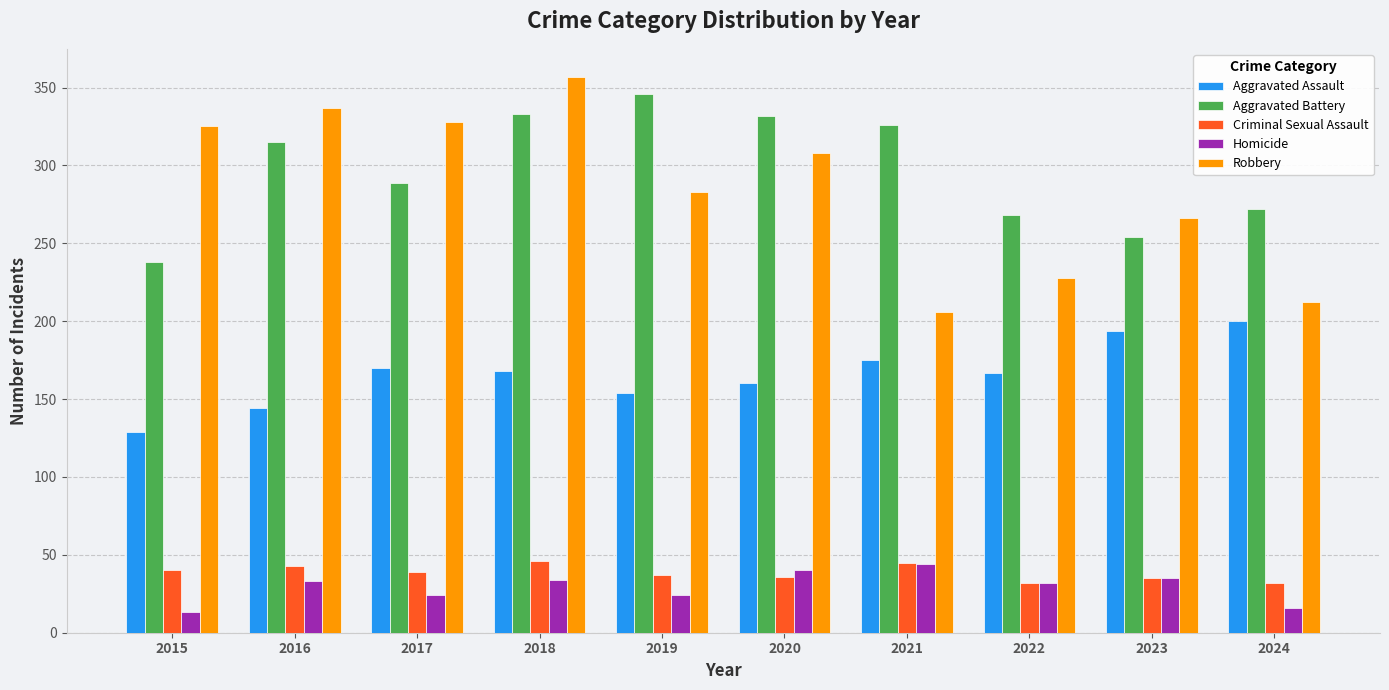

At which category does the chart reach its peak across all series?

2018